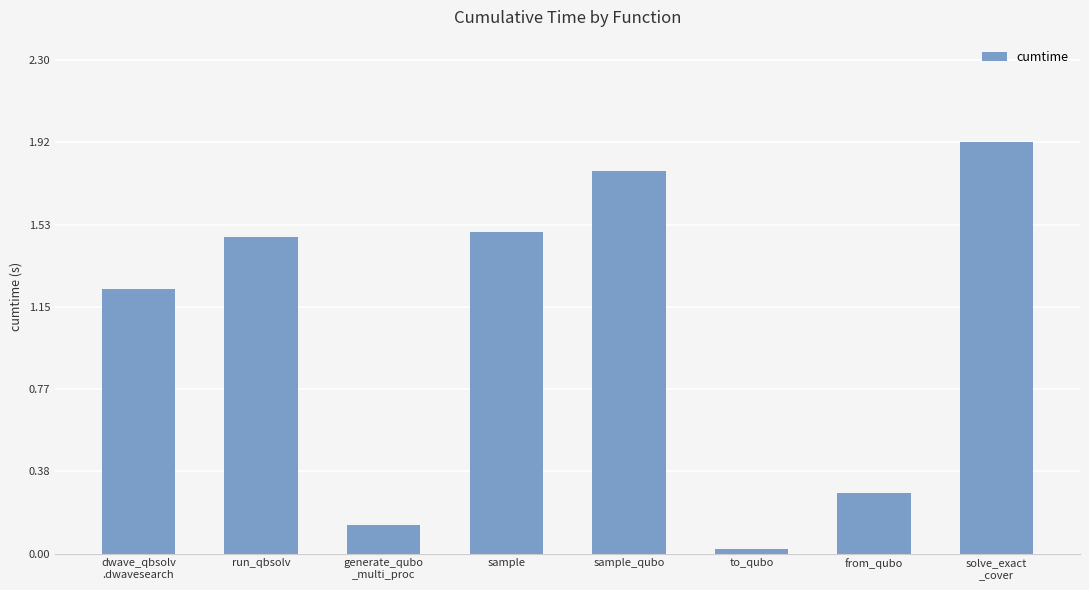

How many data points are less than 1?

3